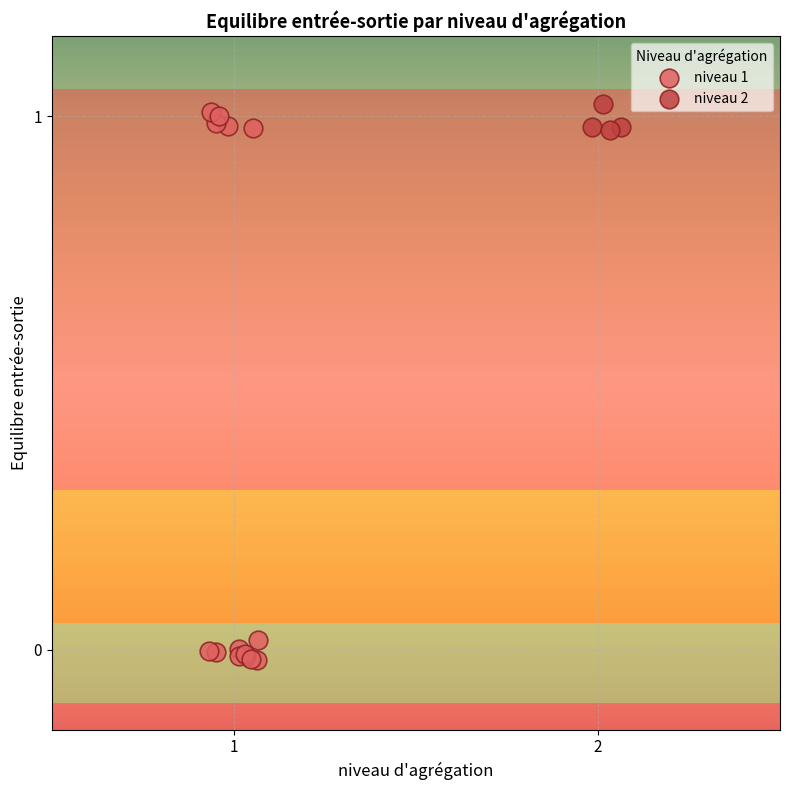

Which series has the largest Y range (max minus min)?

niveau 1